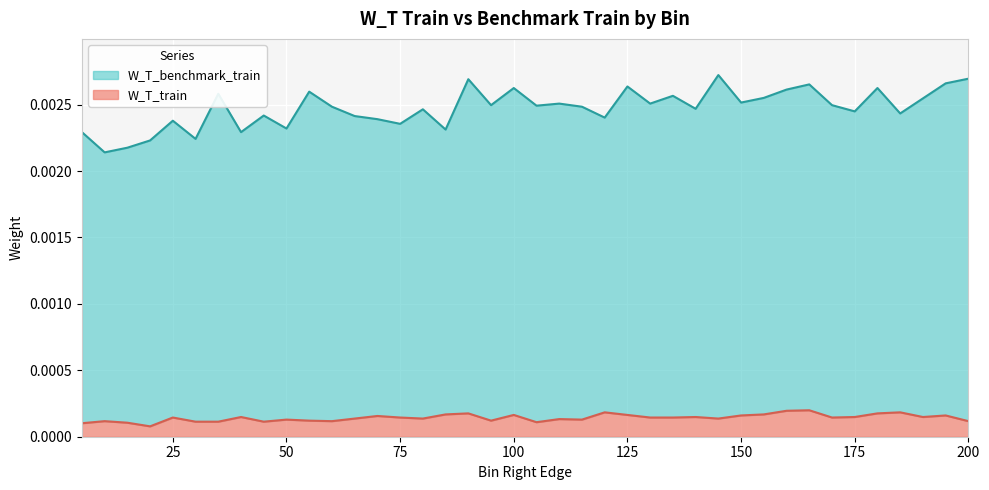

How many W_T_train values are between 0 and 1?

40